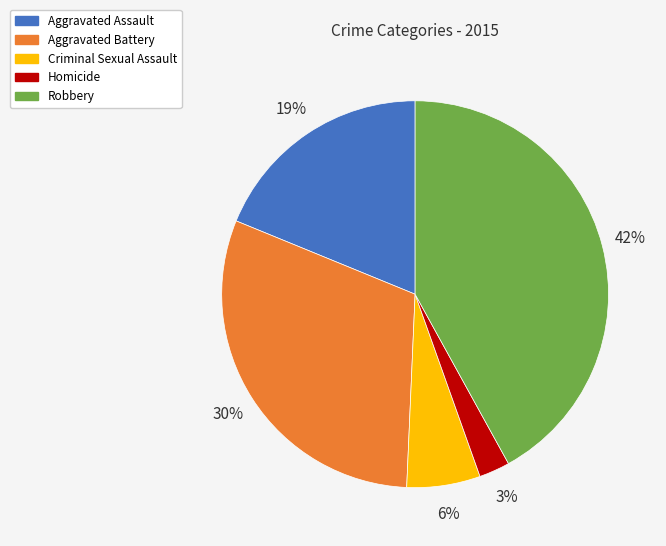

How many slices are in this pie chart?

5